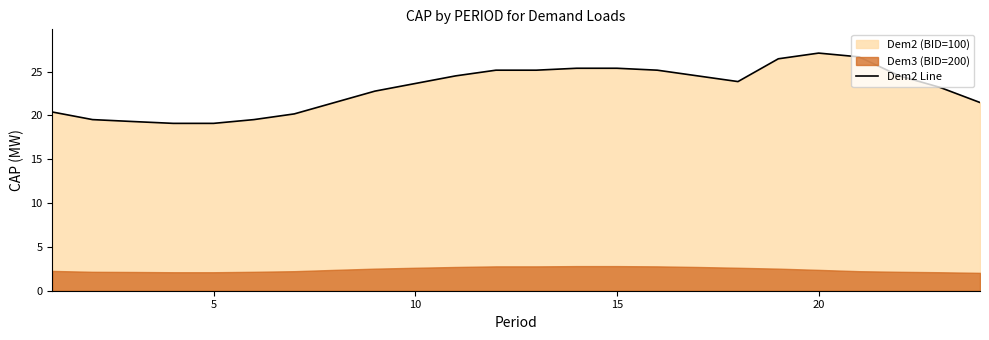

The Dem2 Line series shows 10.0 at 10. True or false?

False